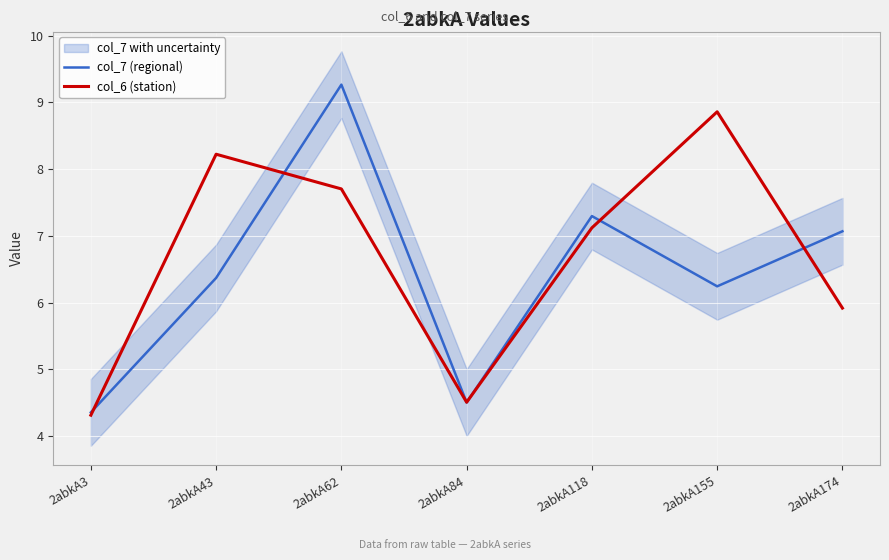

Is it true that col_7 (regional) equals 7.3 at 2abkA118?

True